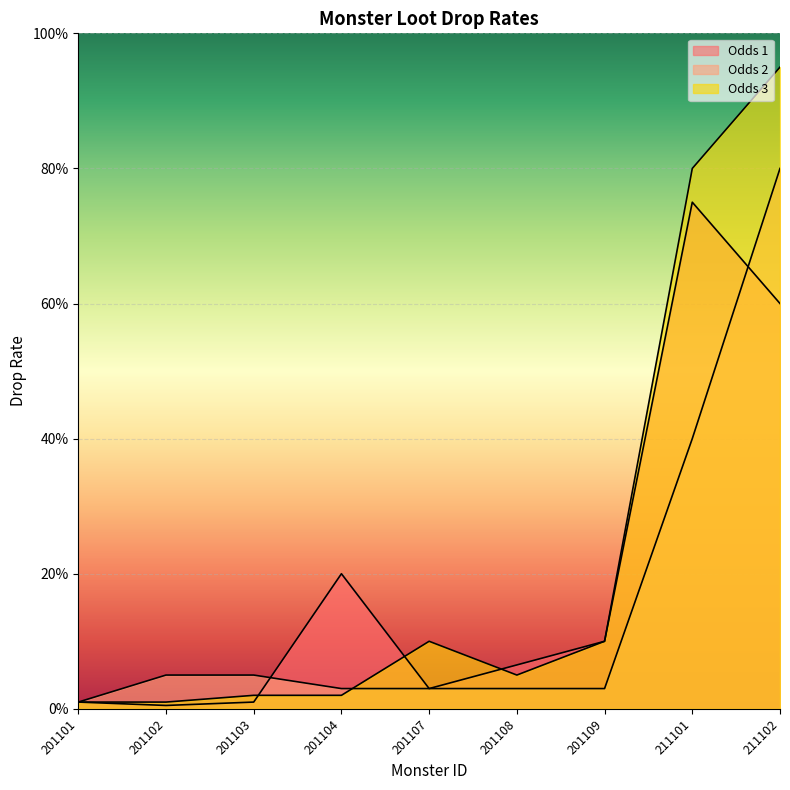

Which category has the highest value in the Odds 2 series?

211102